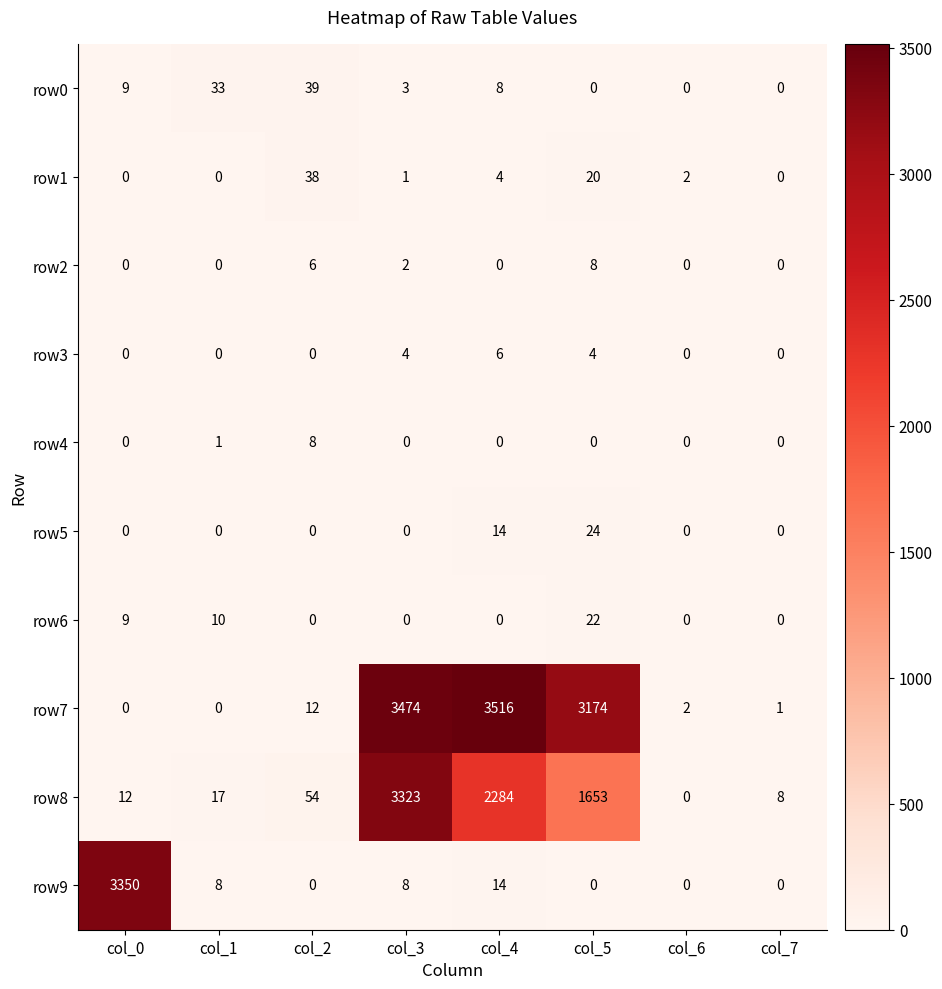

At which label does row5 reach its peak?

col_5